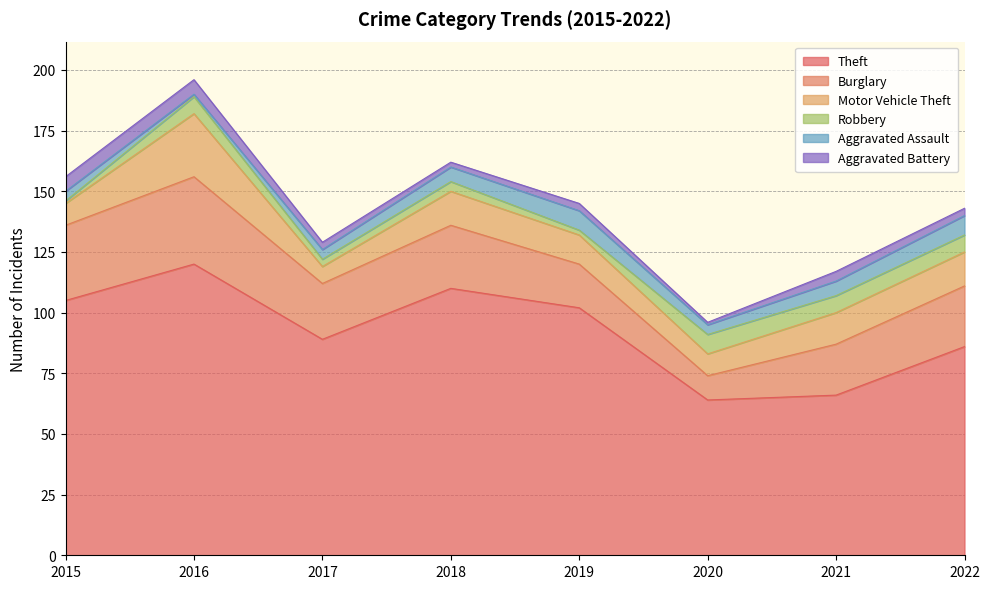

What is the spread (max minus min) of values at 2016?

119